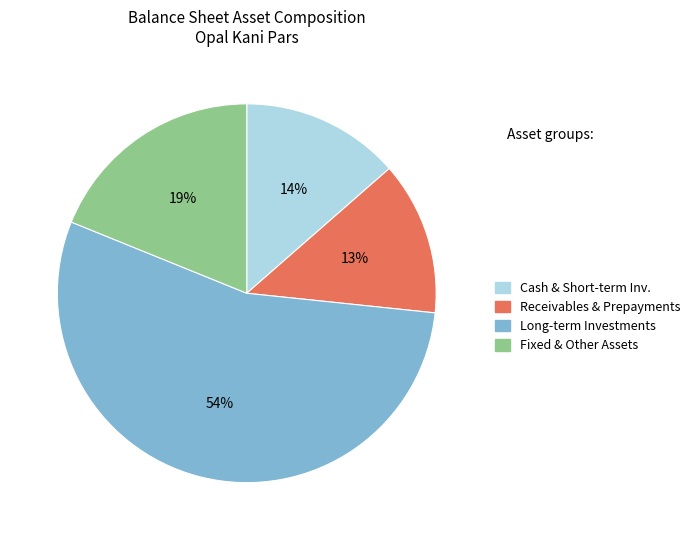

Is the sum of Receivables & Prepayments and Fixed & Other Assets greater than half?

No